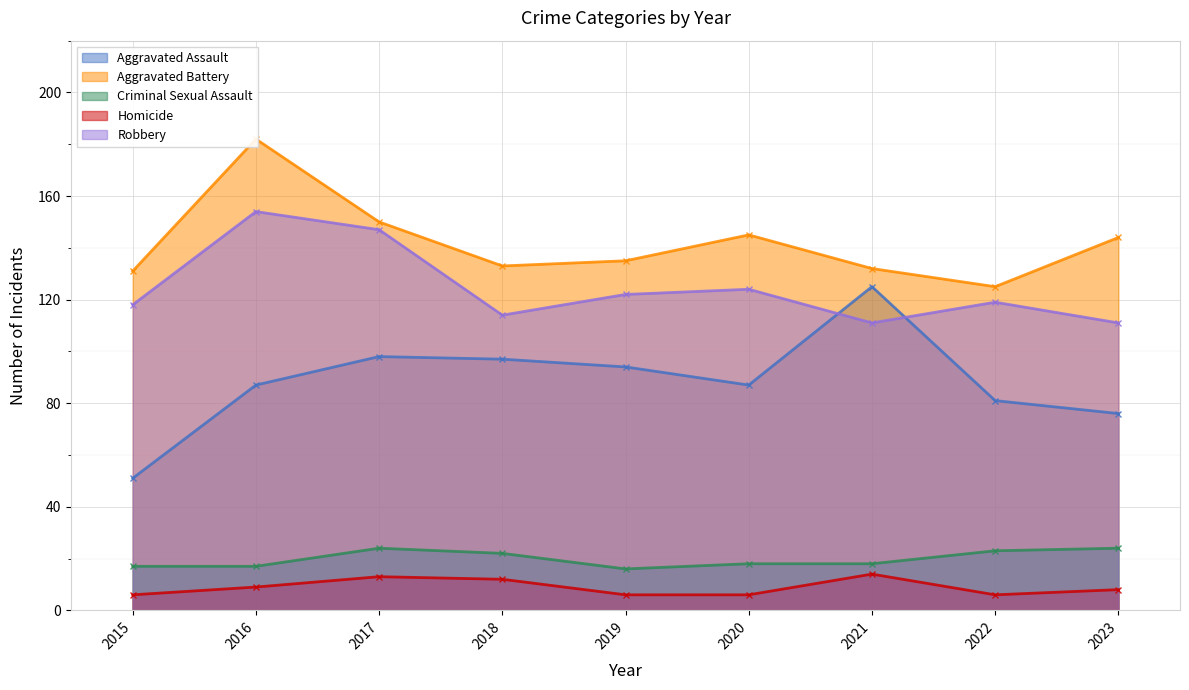

Reading right to left, what are all the values shown in this chart?

Aggravated Assault: 2023=76	2022=81	2021=125	2020=87	2019=94	2018=97	2017=98	2016=87	2015=51
Aggravated Battery: 2023=144	2022=125	2021=132	2020=145	2019=135	2018=133	2017=150	2016=182	2015=131
Criminal Sexual Assault: 2023=24	2022=23	2021=18	2020=18	2019=16	2018=22	2017=24	2016=17	2015=17
Homicide: 2023=8	2022=6	2021=14	2020=6	2019=6	2018=12	2017=13	2016=9	2015=6
Robbery: 2023=111	2022=119	2021=111	2020=124	2019=122	2018=114	2017=147	2016=154	2015=118